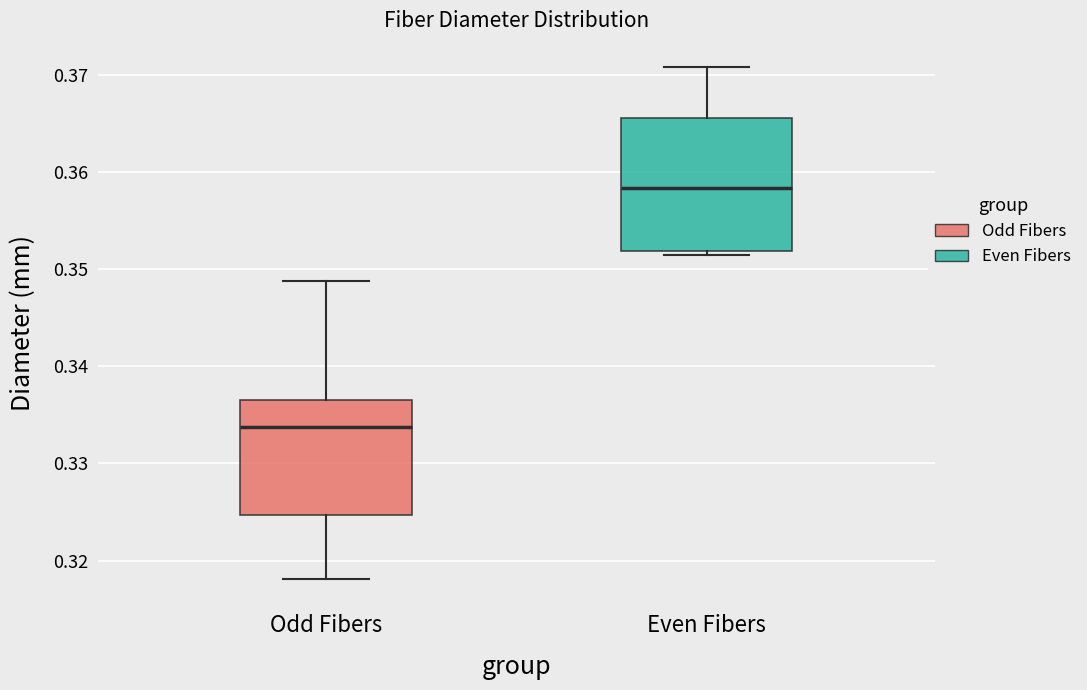

Reading left to right, read every box against the y-axis: the position of its median line, the range the box covers, and the ends of its whiskers. The values are not printed on the chart, so give them approximately, as read against the axis.

Odd Fibers: median 0.334, box 0.325 to 0.337, whiskers 0.318 to 0.349
Even Fibers: median 0.358, box 0.352 to 0.366, whiskers 0.352 (just below the box's lower edge) to 0.371